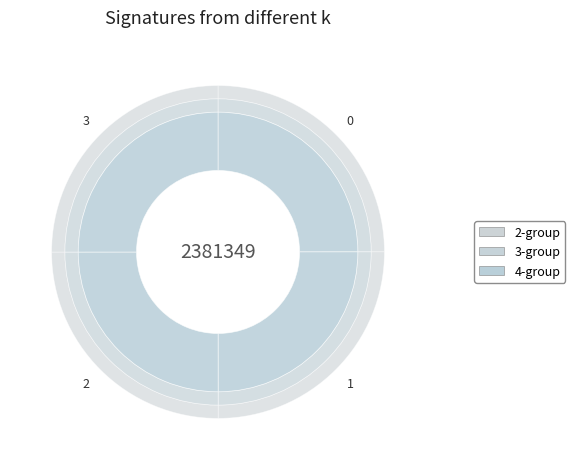

The 2 slice represents 36% of the pie. True or false?

False